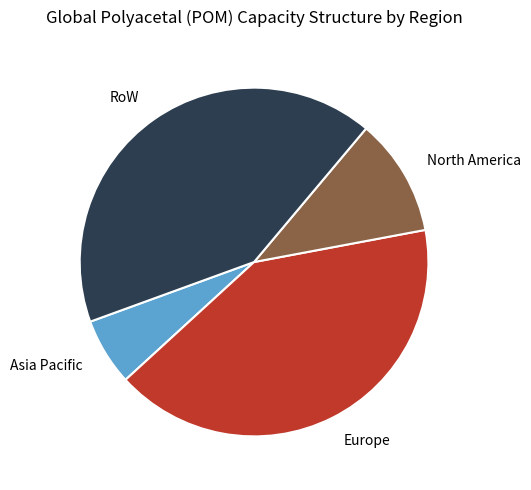

Rank the categories by value from lowest to highest.

Asia Pacific, North America, Europe, RoW